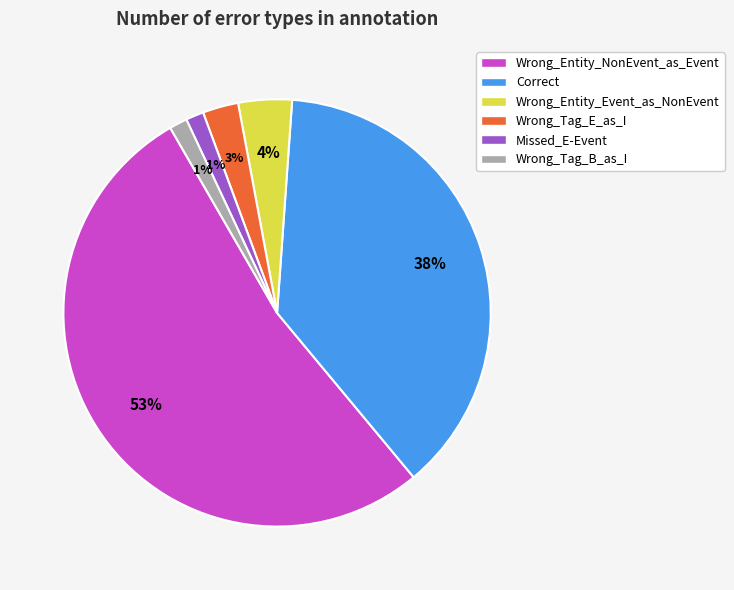

How many segments does this pie chart have?

6